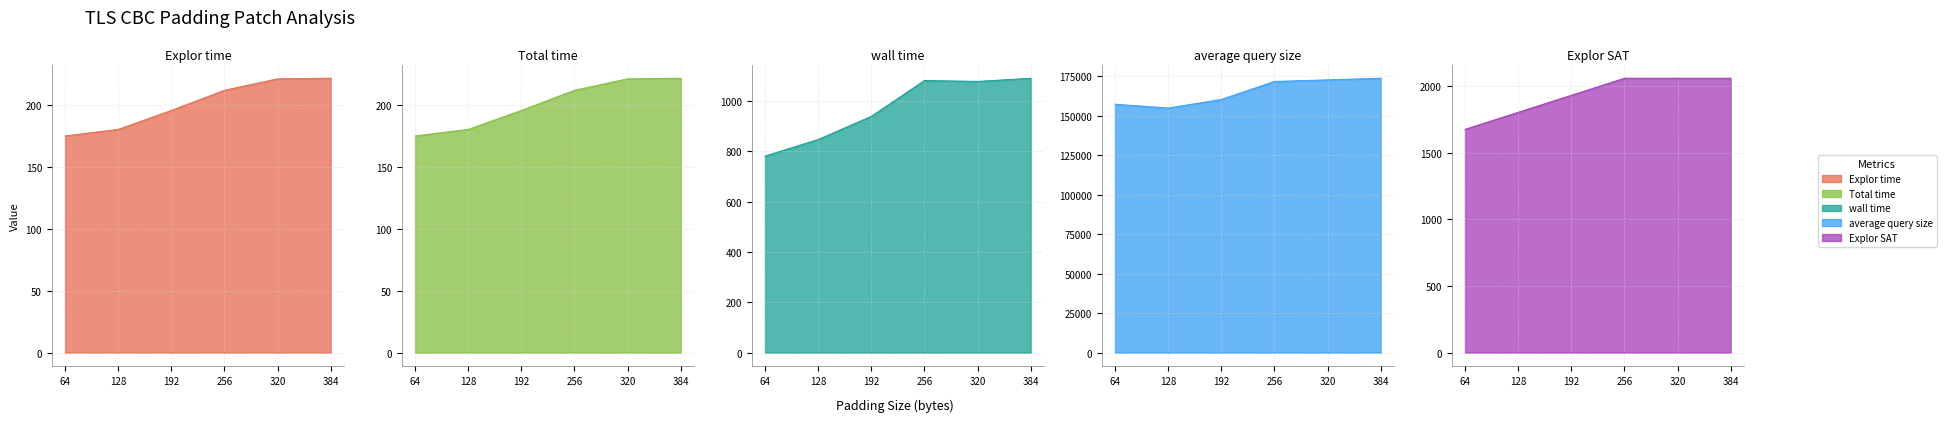

Which series has the widest spread of values?

average query size